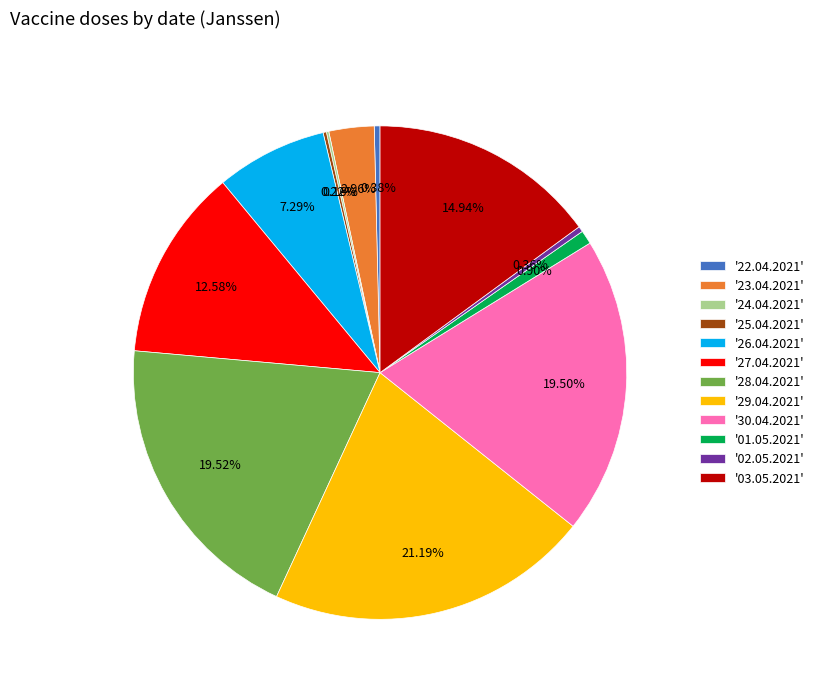

Does any single category account for the majority?

No